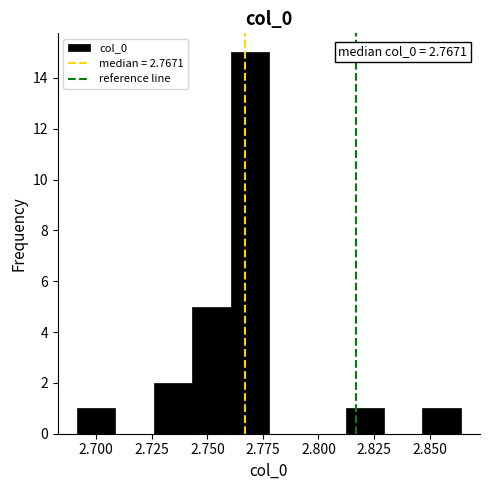

Read against the x-axis, roughly where is the centre of the tallest bar?

2.770